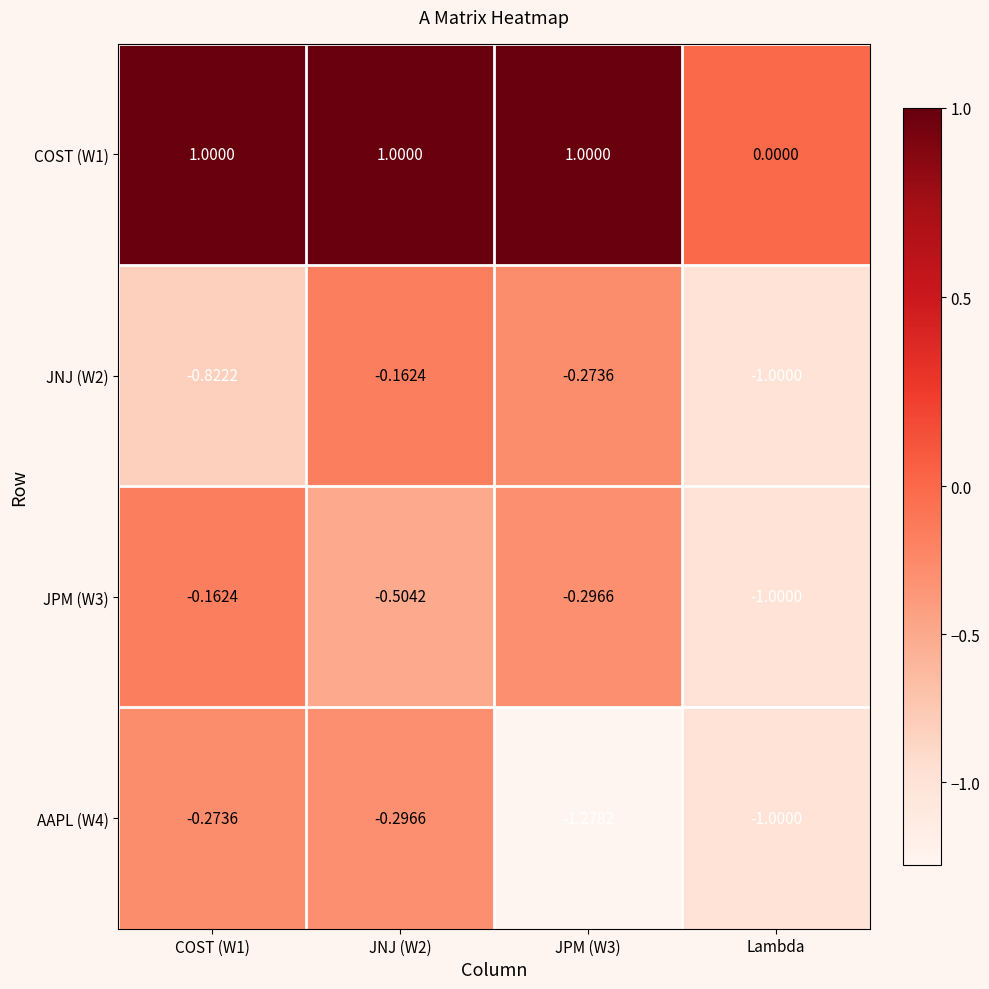

At which label is COST (W1) closest to 0?

Lambda